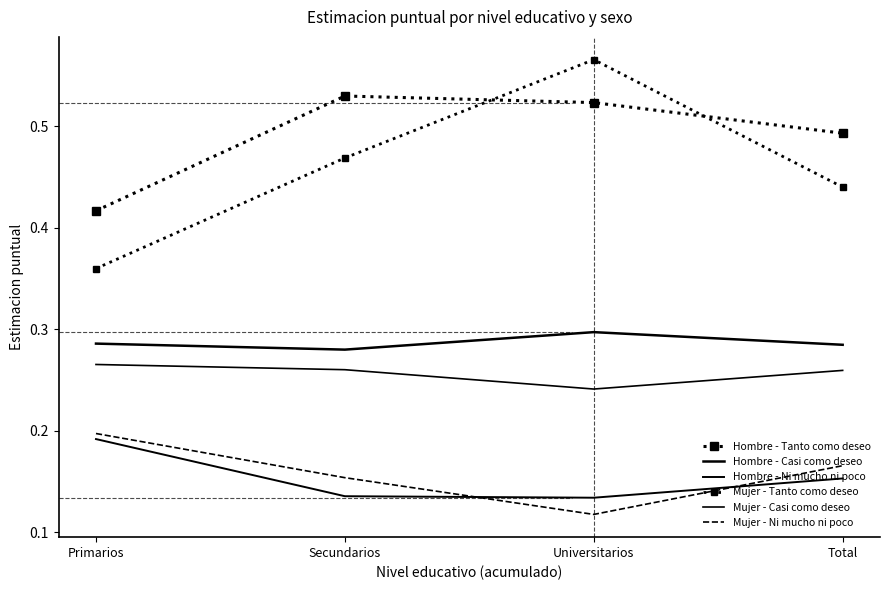

What is the sum of all Hombre - Ni mucho ni poco values?

0.6